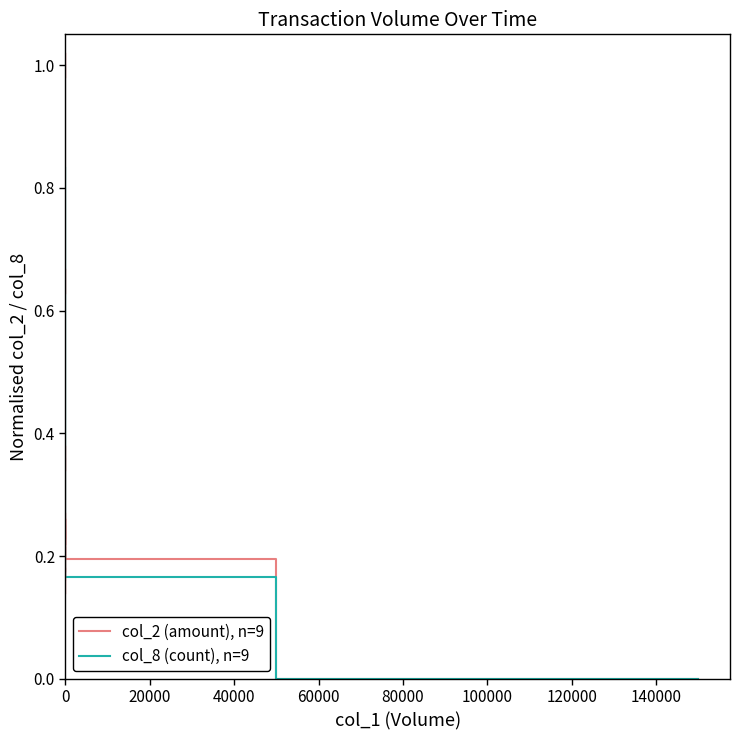

At 0, list the series in order from smallest to largest.

col_2 (amount), n=9, col_8 (count), n=9